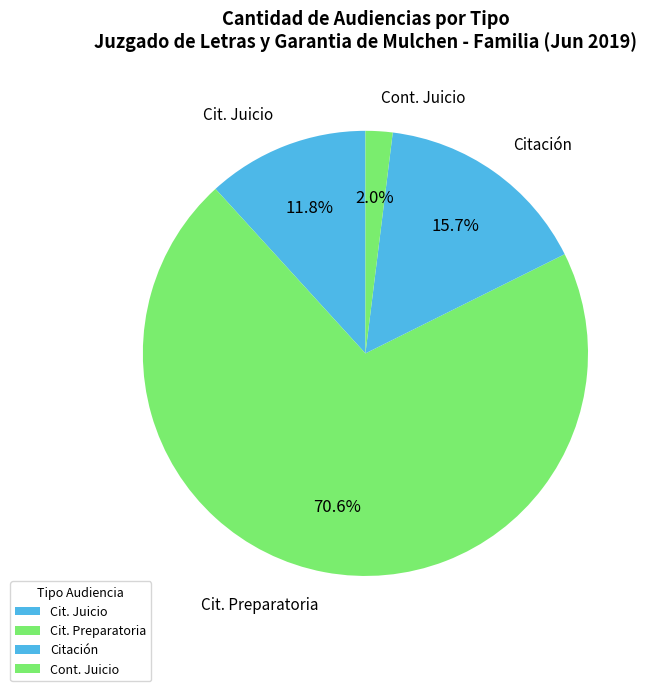

Which has a higher value, Cit. Preparatoria or Cit. Juicio?

Cit. Preparatoria